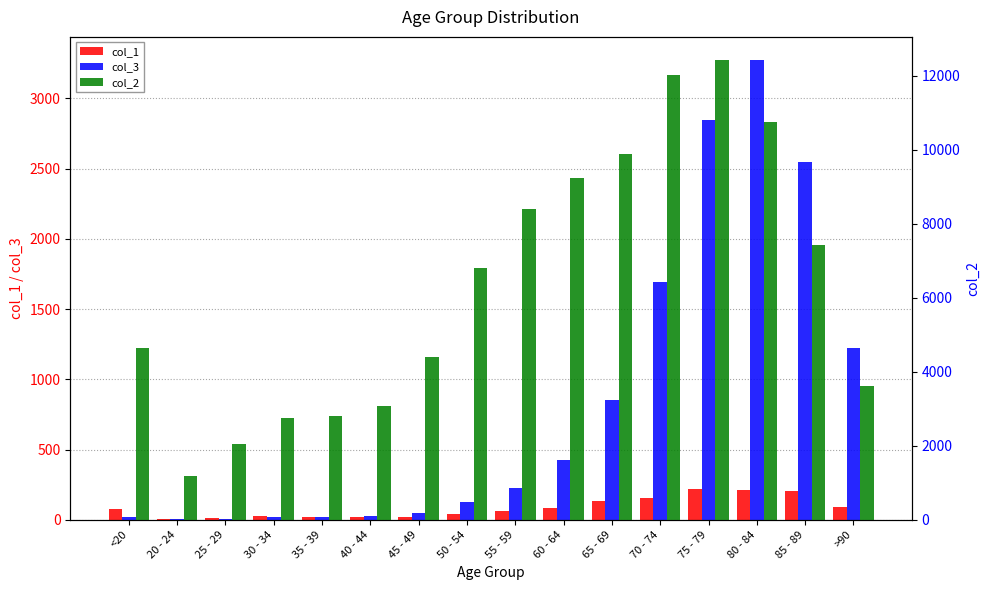

At which label is col_1 closest to 112?

>90